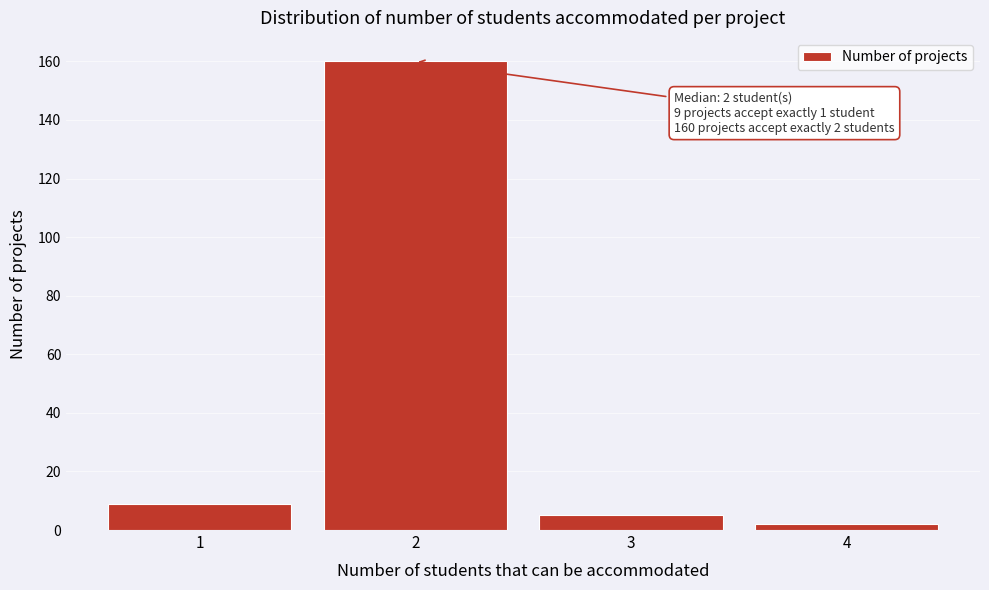

Over which range of the x-axis is the bar tallest?

1.5 to 2.5